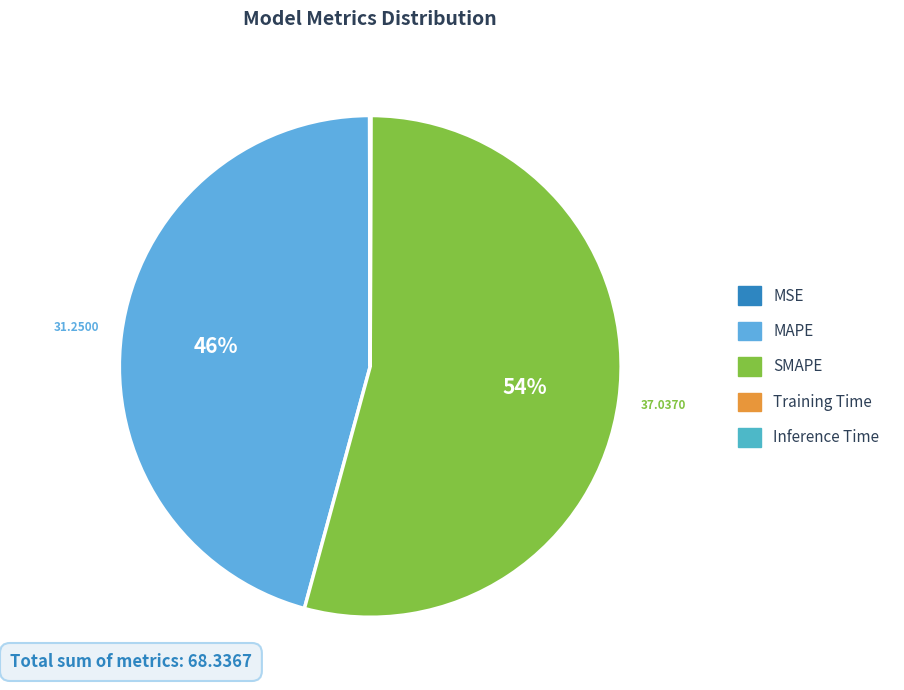

How many segments does this pie chart have?

5